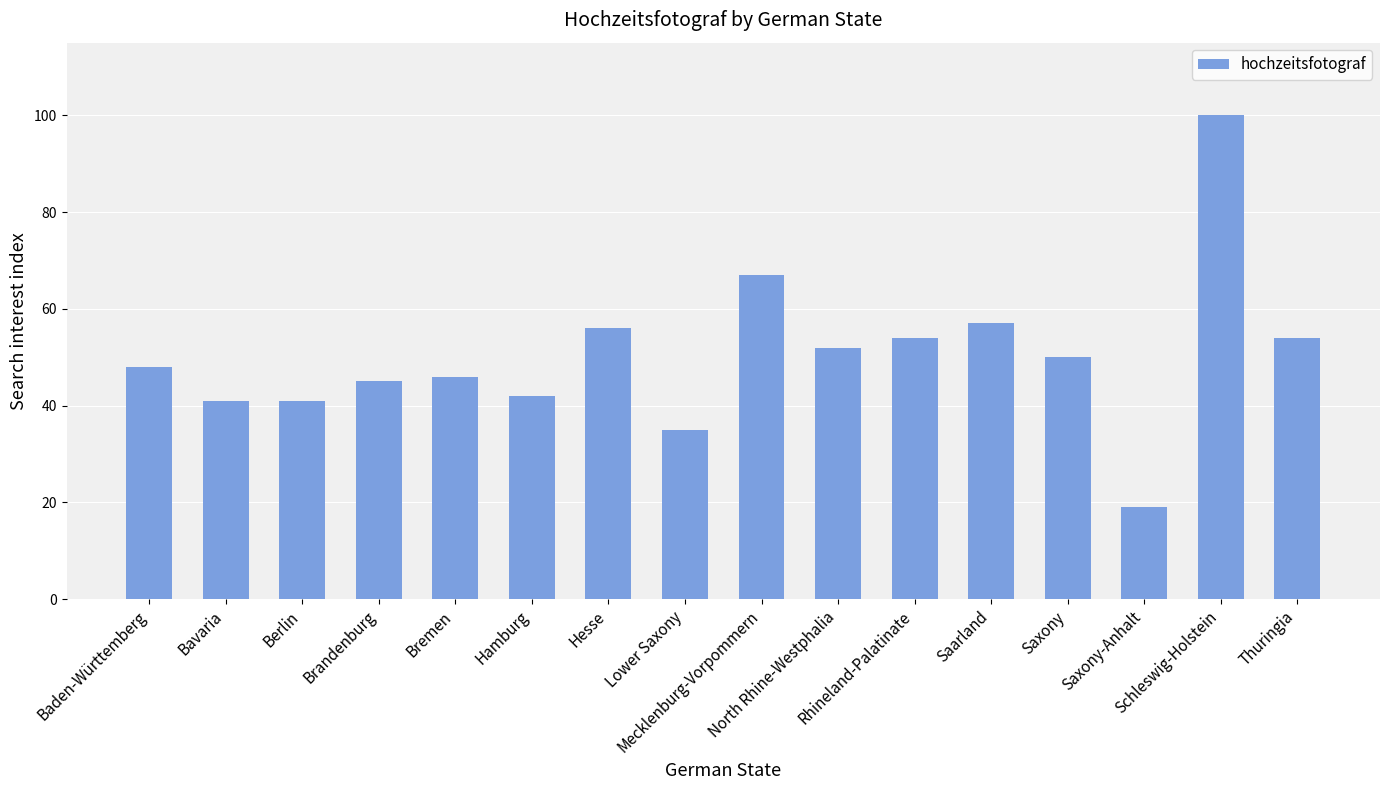

Reading left to right, what are all the values shown in this chart?

Baden-Württemberg=48	Bavaria=41	Berlin=41	Brandenburg=45	Bremen=46	Hamburg=42	Hesse=56	Lower Saxony=35	Mecklenburg-Vorpommern=67	North Rhine-Westphalia=52	Rhineland-Palatinate=54	Saarland=57	Saxony=50	Saxony-Anhalt=19	Schleswig-Holstein=100	Thuringia=54